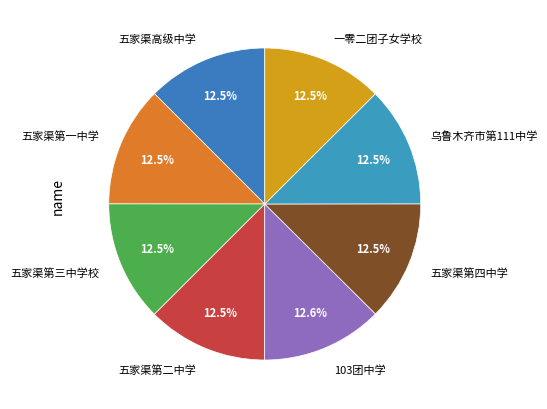

To the nearest percent, what is the average slice percentage?

12%